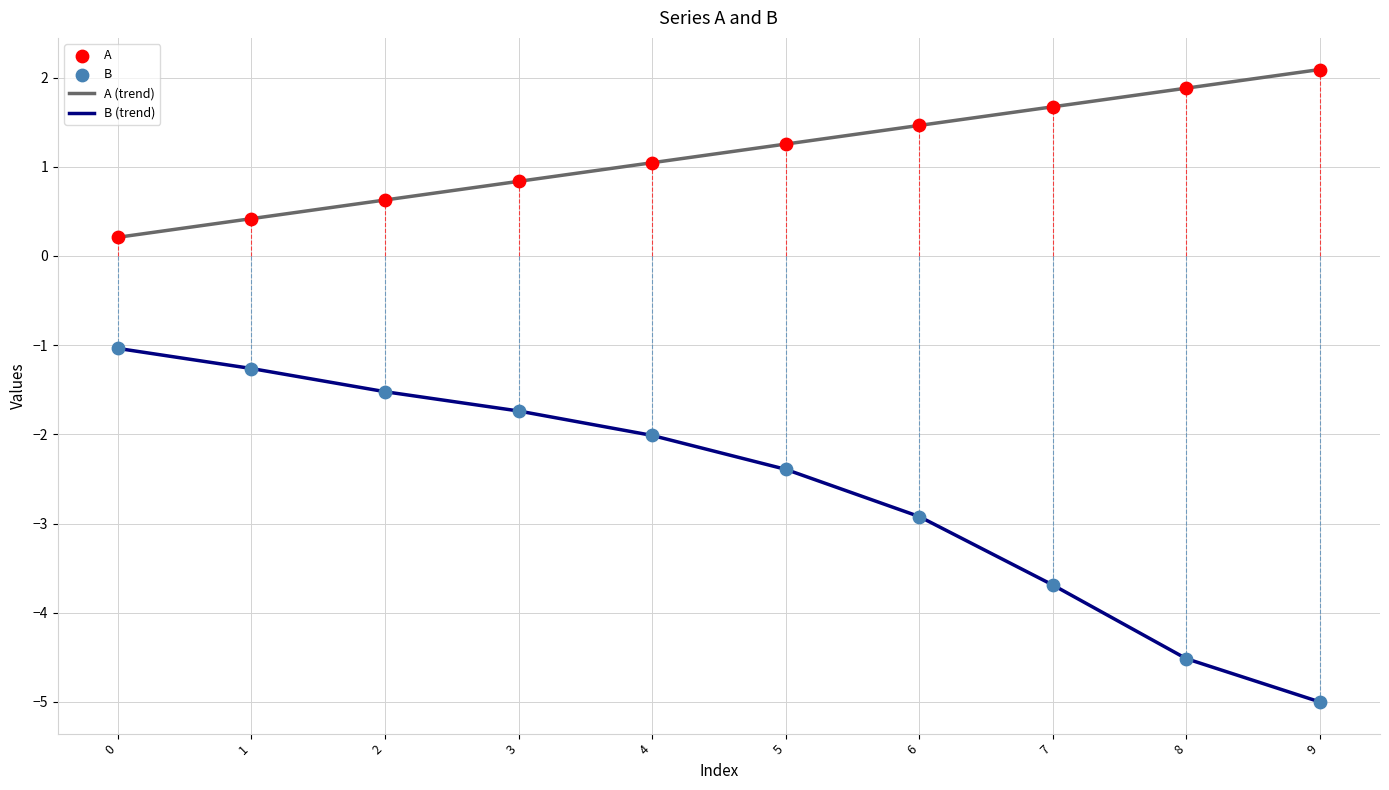

What is the spread (max minus min) of values at 7?

5.4